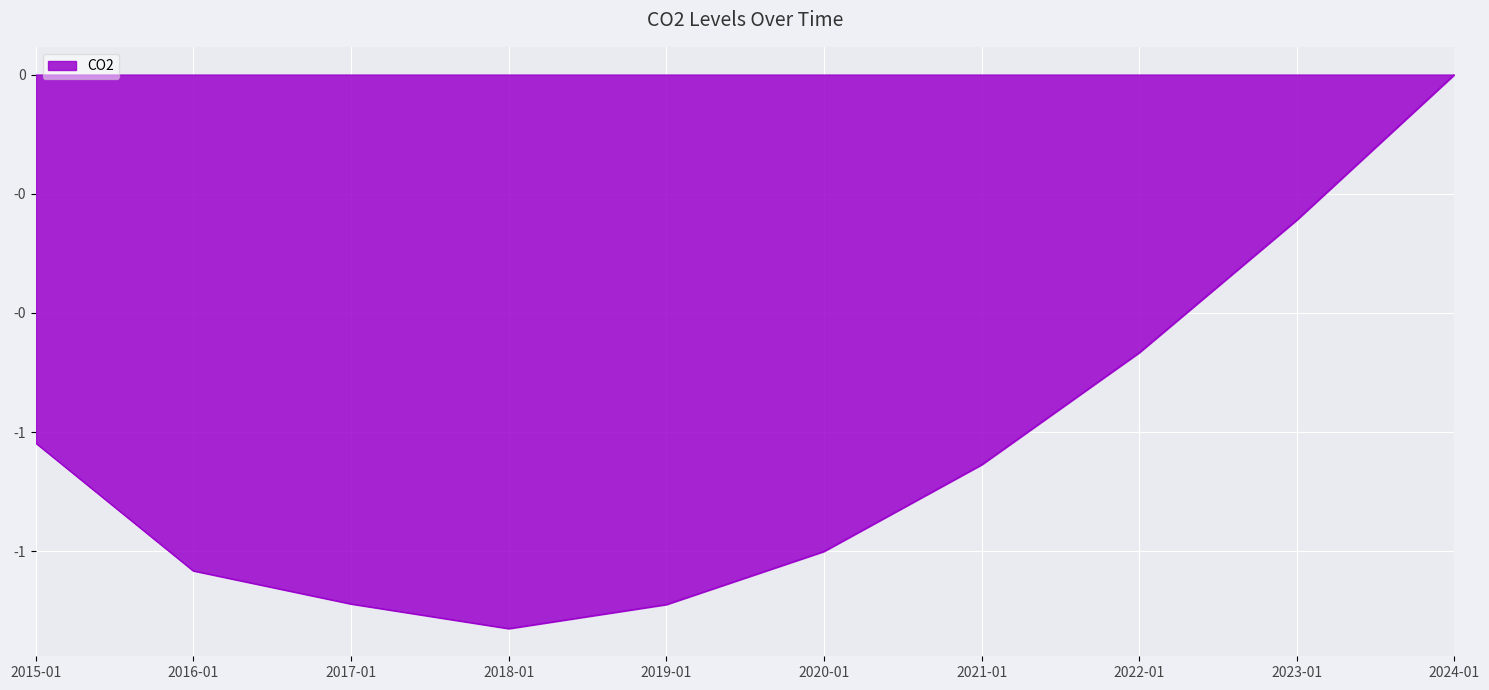

Rank the categories by value from highest to lowest.

2024-01, 2023-01, 2022-01, 2015-01, 2021-01, 2020-01, 2016-01, 2017-01, 2019-01, 2018-01